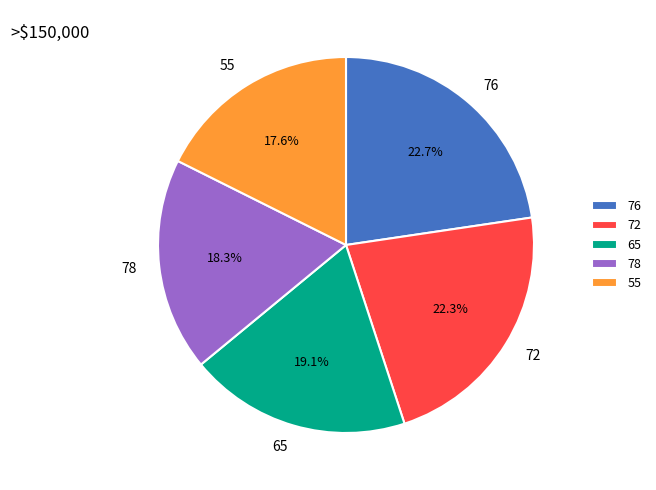

Which slice is the smallest?

55